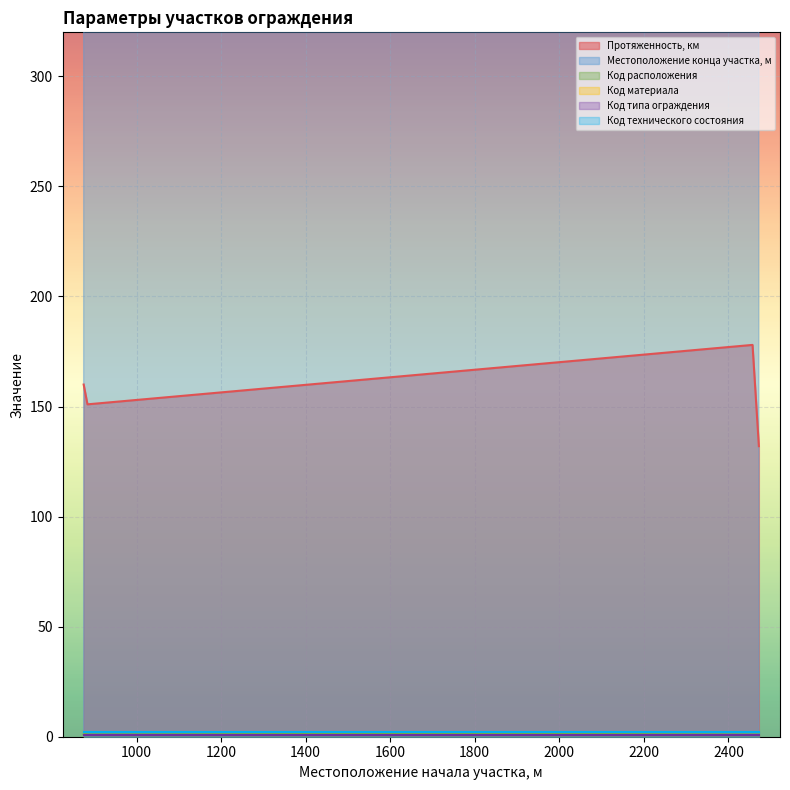

Which series has the largest range (max minus min)?

Местоположение конца участка, м